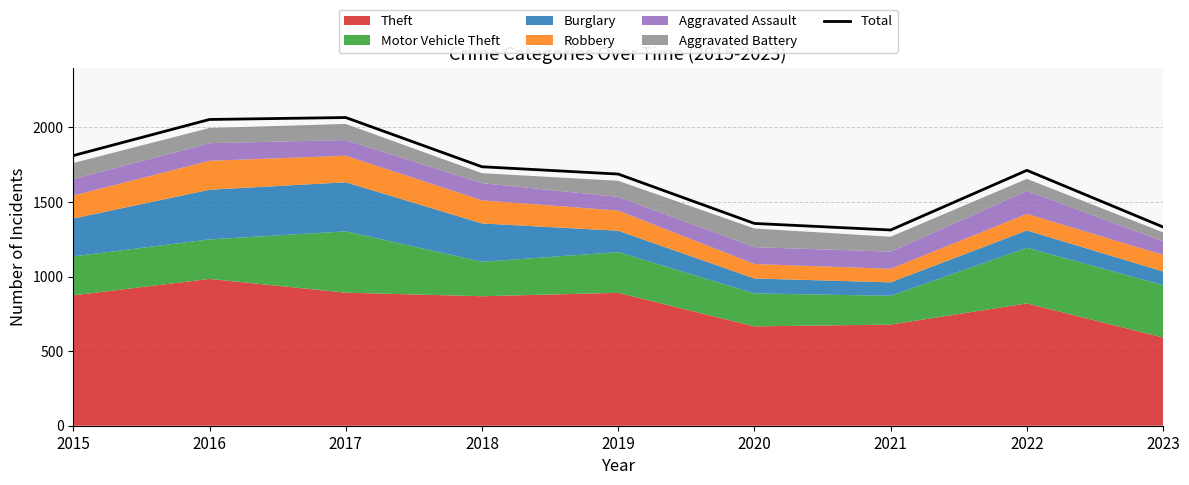

Is it true that the value at 2016 is 1318?

False